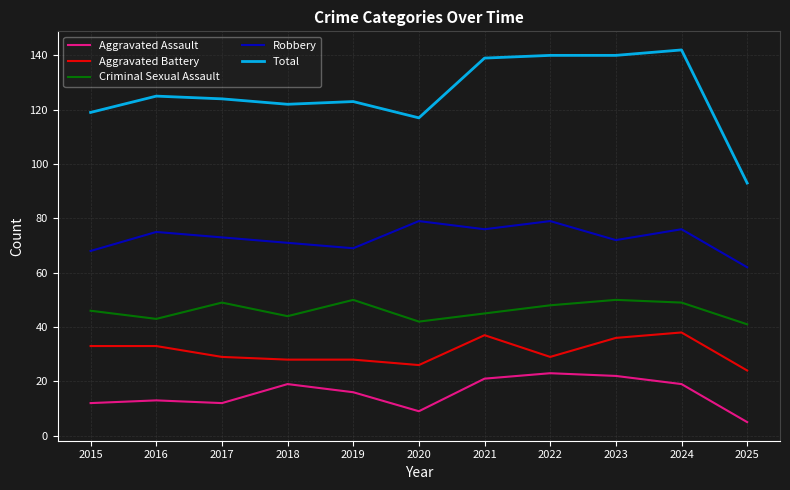

Reading left to right, what are all the values shown in this chart?

Aggravated Assault: 2015=12	2016=13	2017=12	2018=19	2019=16	2020=9	2021=21	2022=23	2023=22	2024=19	2025=5
Aggravated Battery: 2015=33	2016=33	2017=29	2018=28	2019=28	2020=26	2021=37	2022=29	2023=36	2024=38	2025=24
Criminal Sexual Assault: 2015=46	2016=43	2017=49	2018=44	2019=50	2020=42	2021=45	2022=48	2023=50	2024=49	2025=41
Robbery: 2015=68	2016=75	2017=73	2018=71	2019=69	2020=79	2021=76	2022=79	2023=72	2024=76	2025=62
Total: 2015=119	2016=125	2017=124	2018=122	2019=123	2020=117	2021=139	2022=140	2023=140	2024=142	2025=93